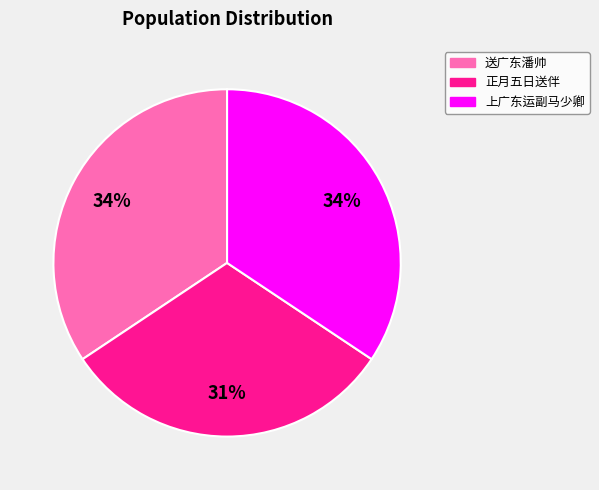

How many slices are in this pie chart?

3